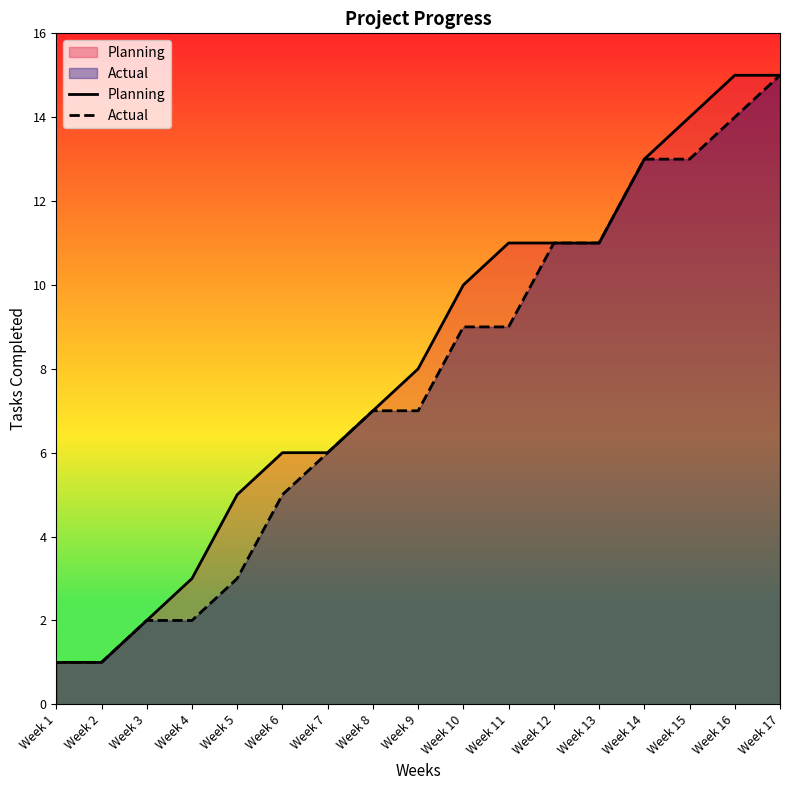

What is the smallest value displayed?

1